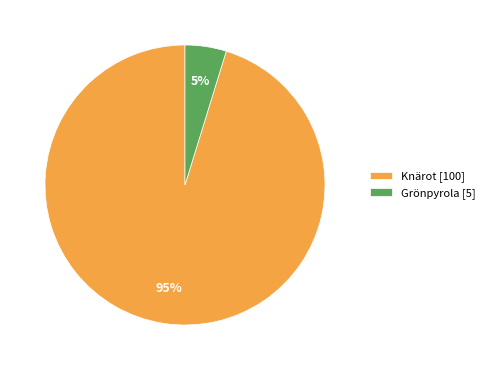

Which category has the smallest portion of the pie?

Grönpyrola [5]